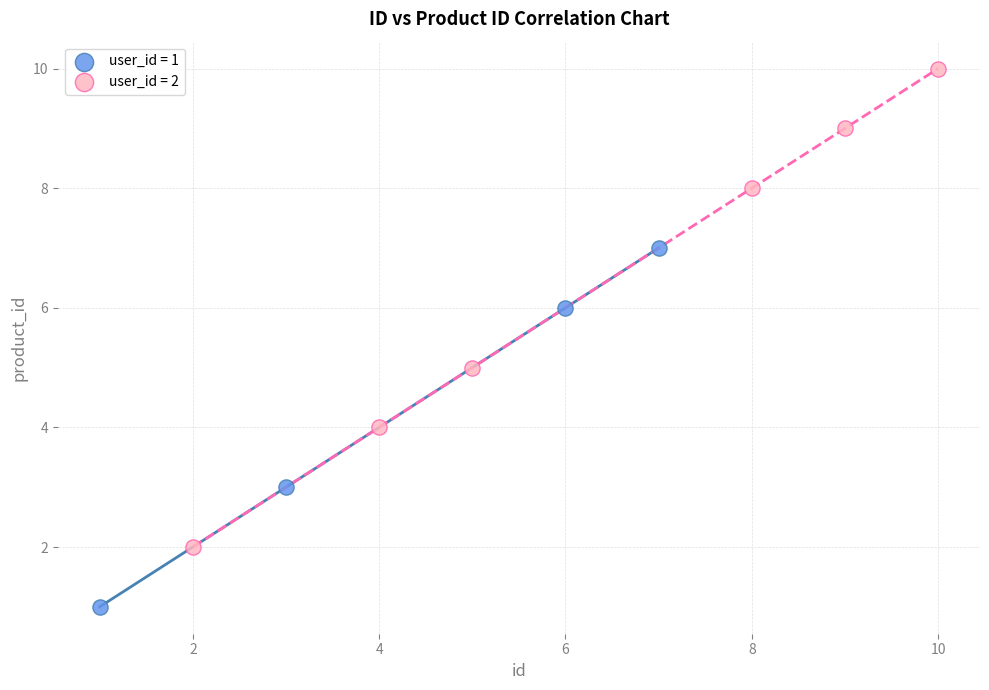

What are all the series names shown in the legend?

user_id = 1, user_id = 2